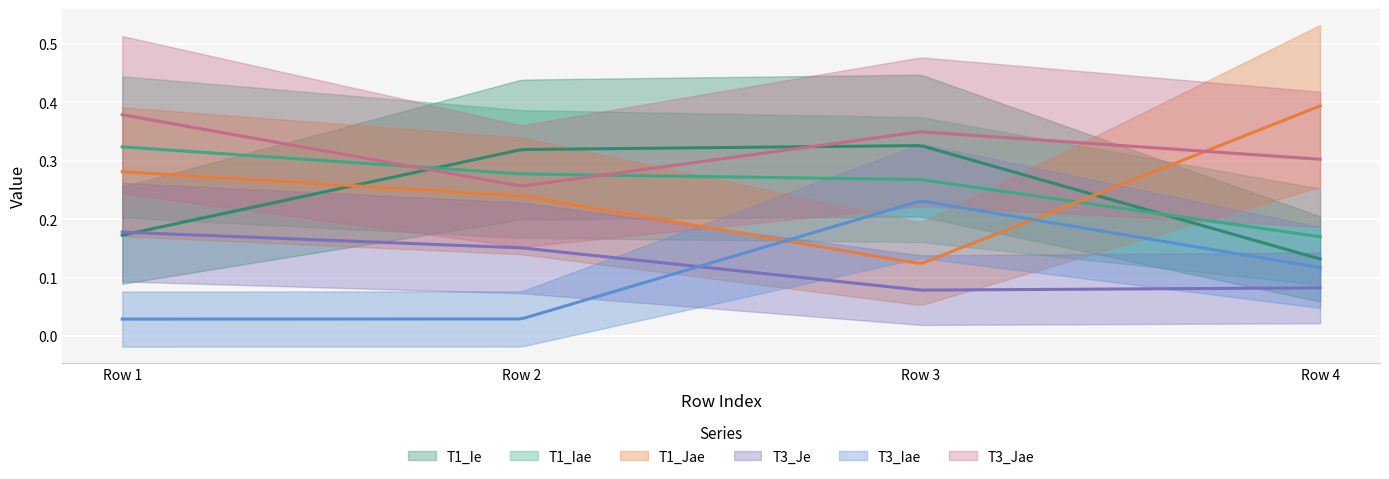

True or false: T3_Je and T1_Jae cross at least once.

False